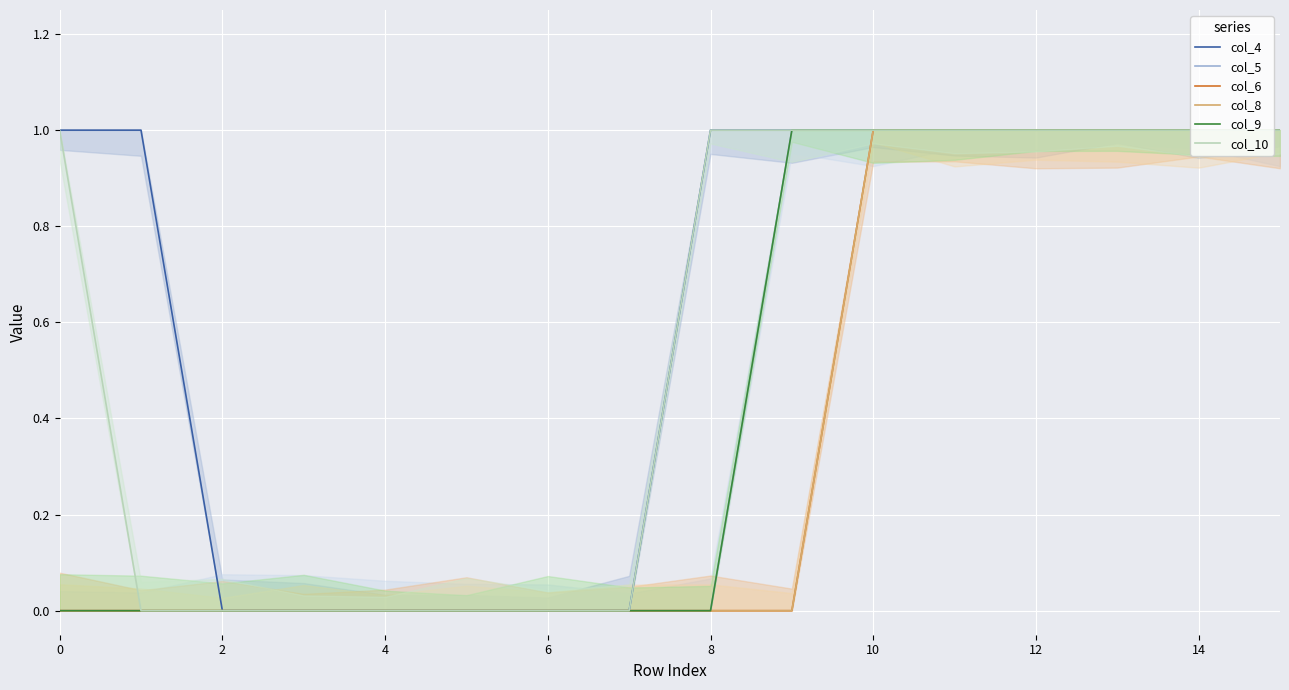

How many series are shown in this chart?

6